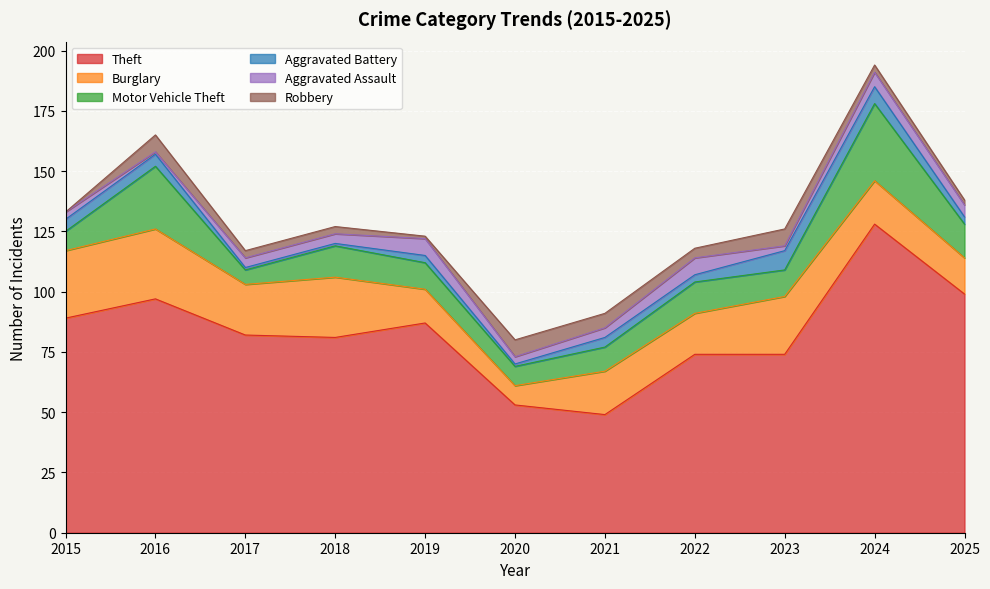

How many lines are shown in the chart?

6